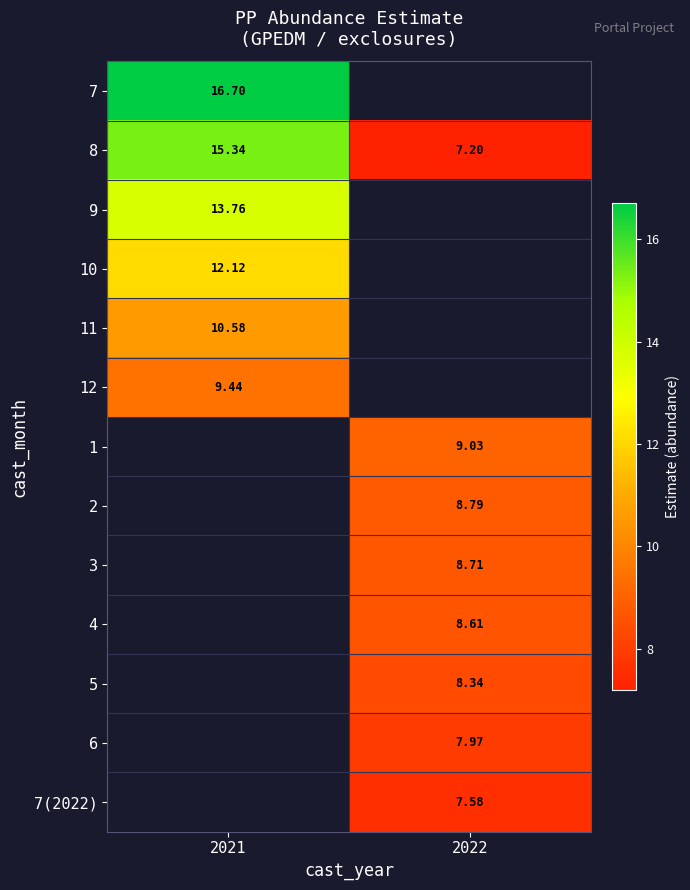

Is the value of 2 at 2022 greater than the value of 7(2022) at 2022?

Yes